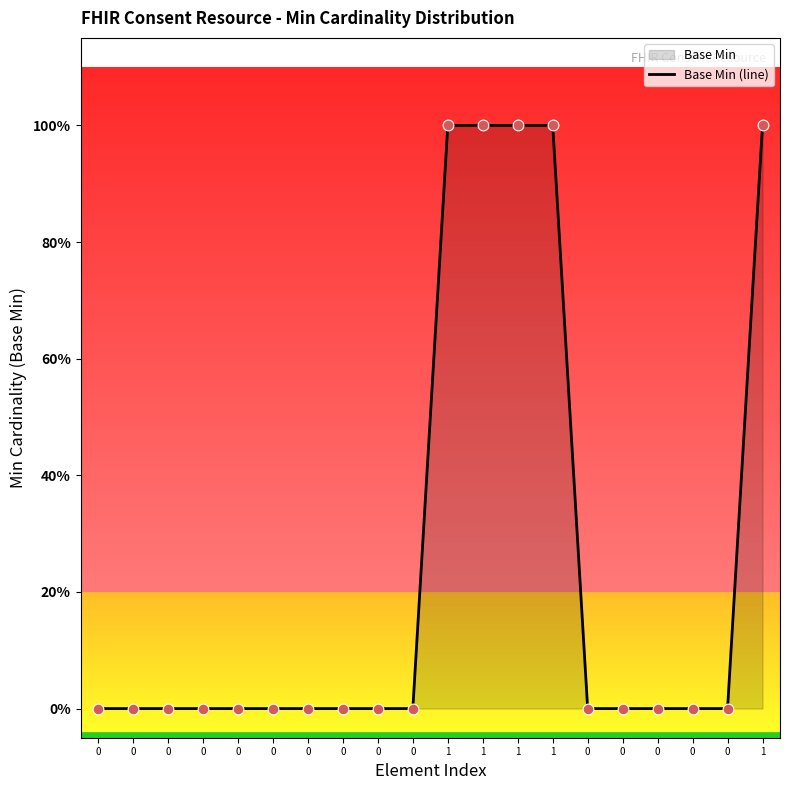

What is the change in value from 0 to 1?

+1